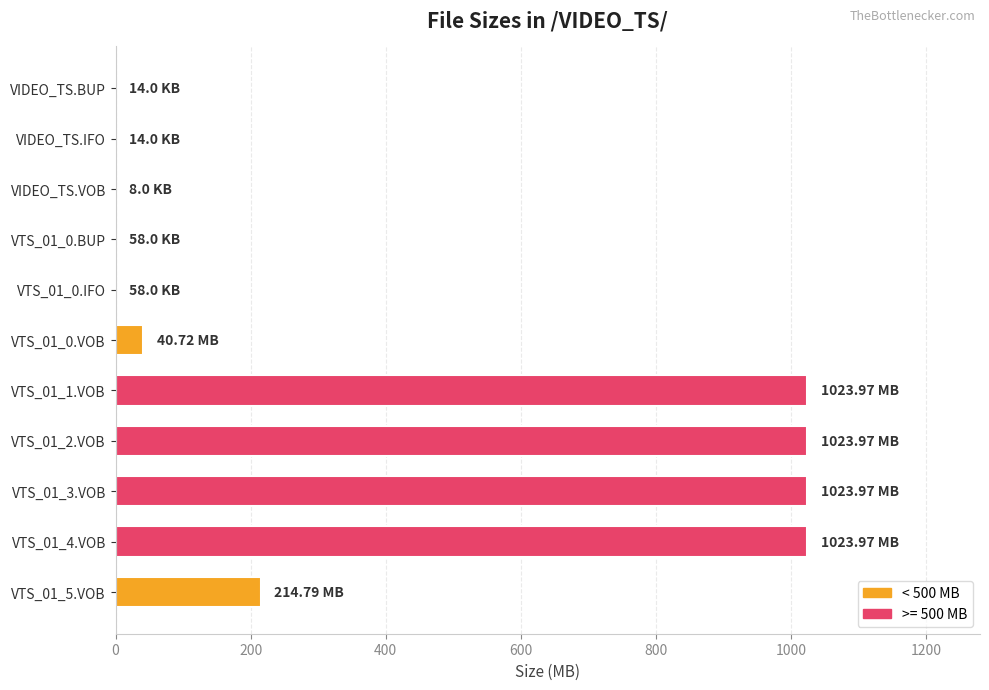

What is the sum of all values?

4351.5